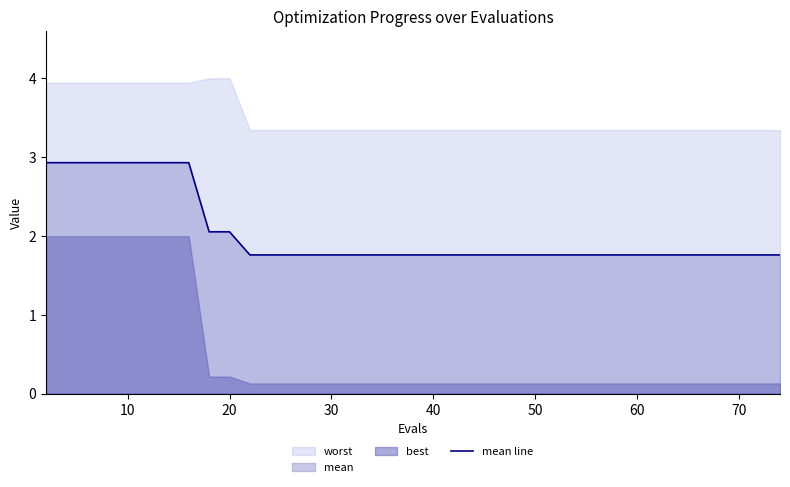

The value of mean line at 10 is 4.4. True or false?

False